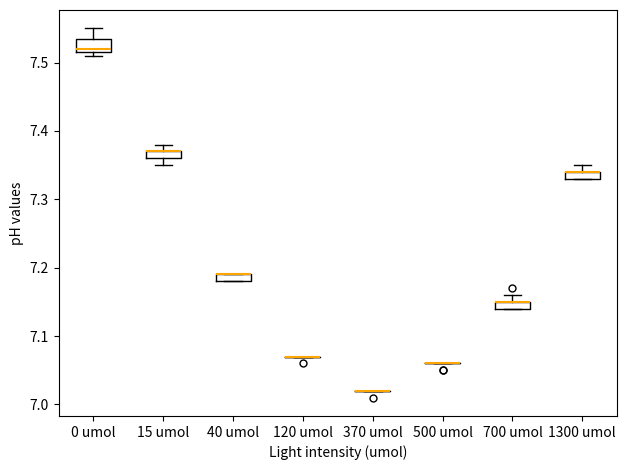

Where is the upper edge of the box for 15 umol on the y-axis? The values are not printed on the chart, so give them approximately, as read against the axis.

7.37